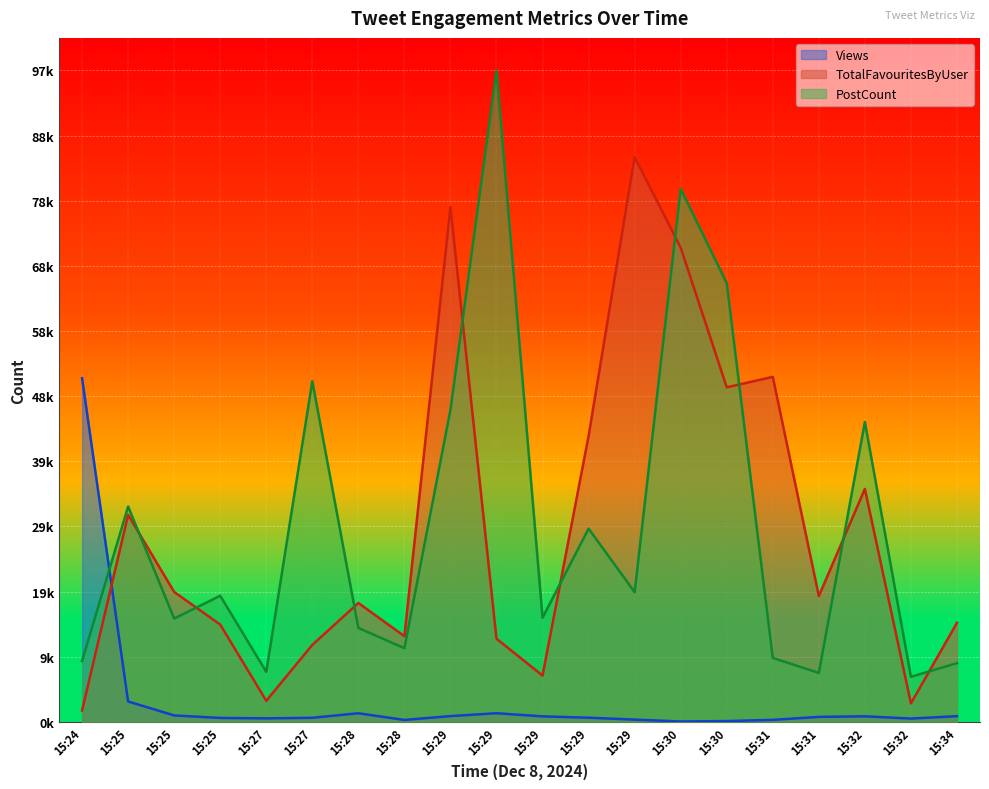

Is the value of Views at 15:31 greater than the value of PostCount at 15:28?

No